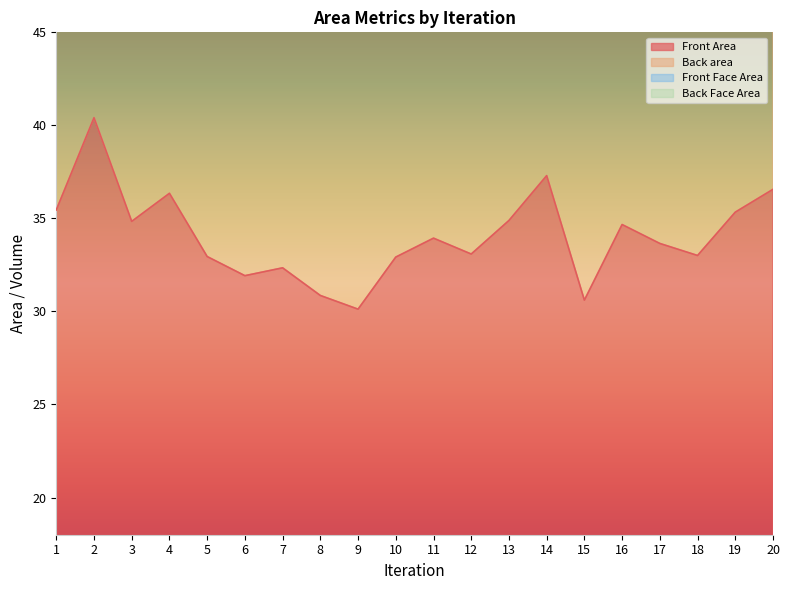

Is it true that Back area equals 106.3 at 17?

True